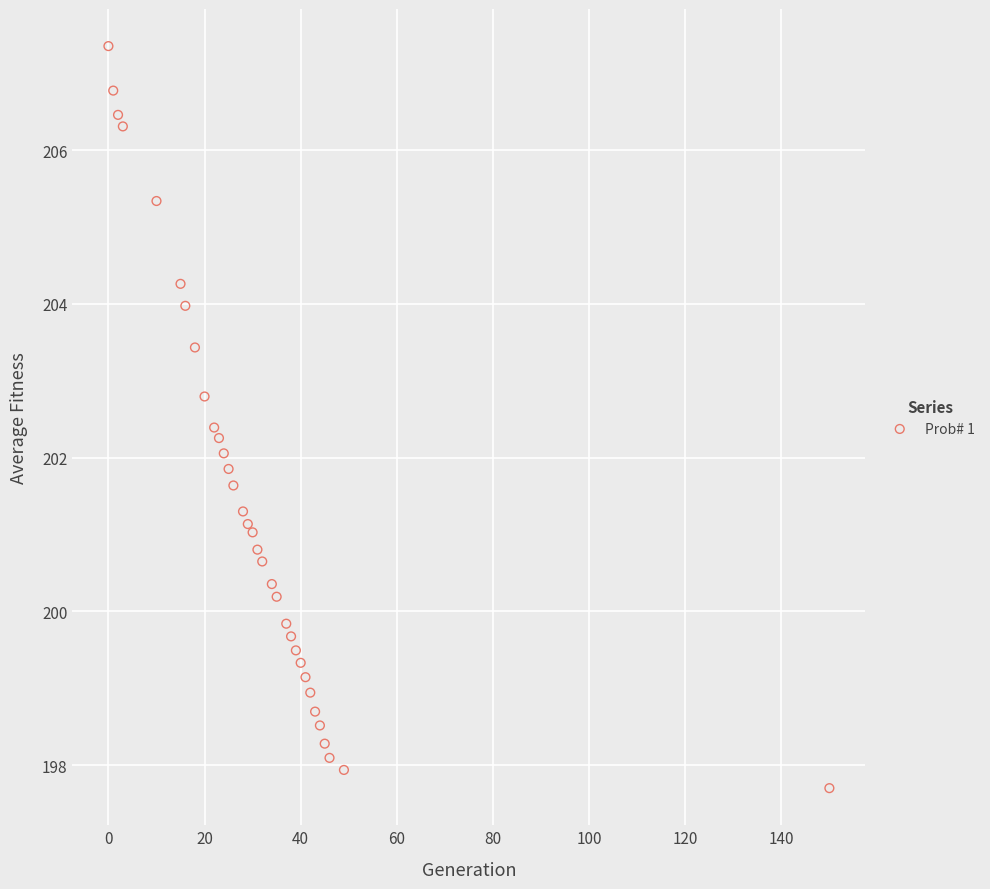

What is the range of Y values (max minus min)?

9.7